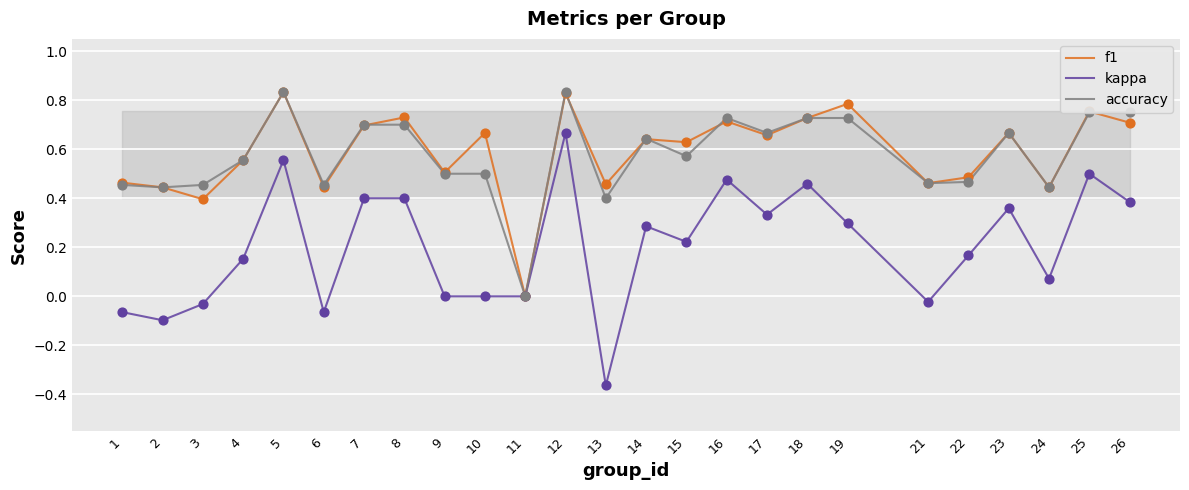

Between 3 and 16, which series saw the biggest shift?

kappa